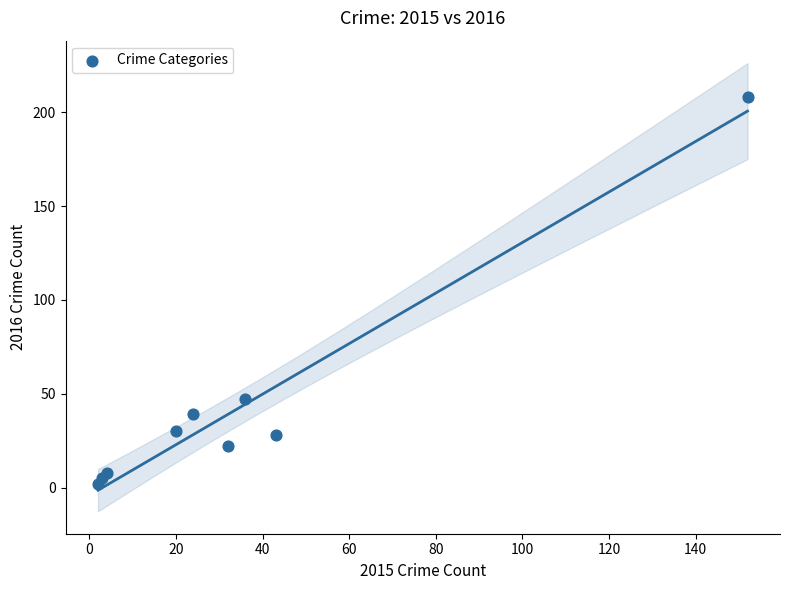

What Y value in the scatter plot is closest to 105?

47